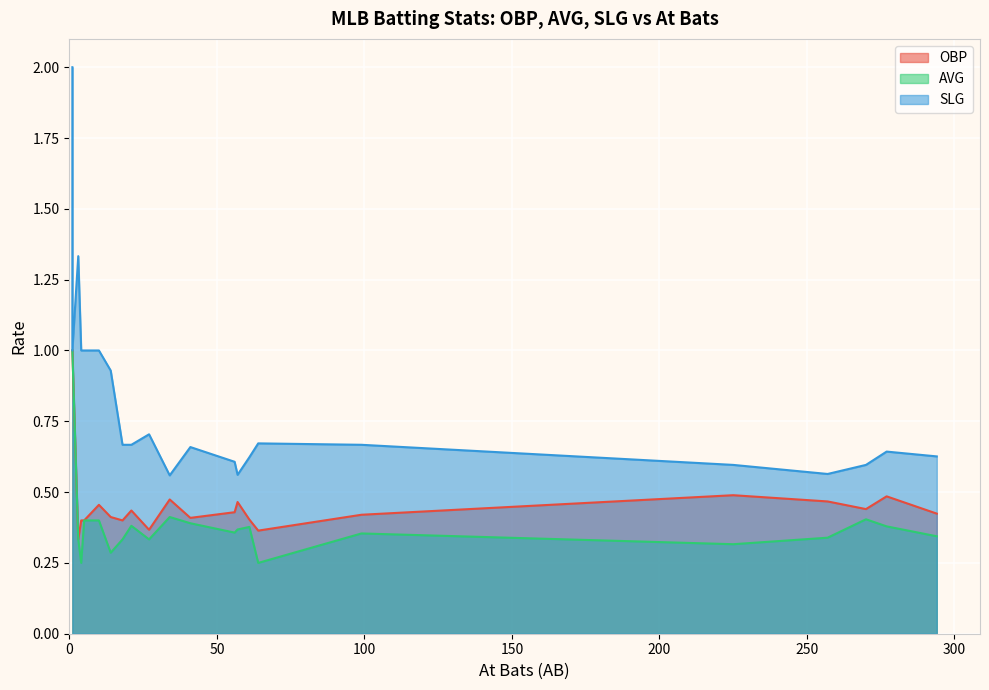

Which category has the highest value in the OBP series?

1